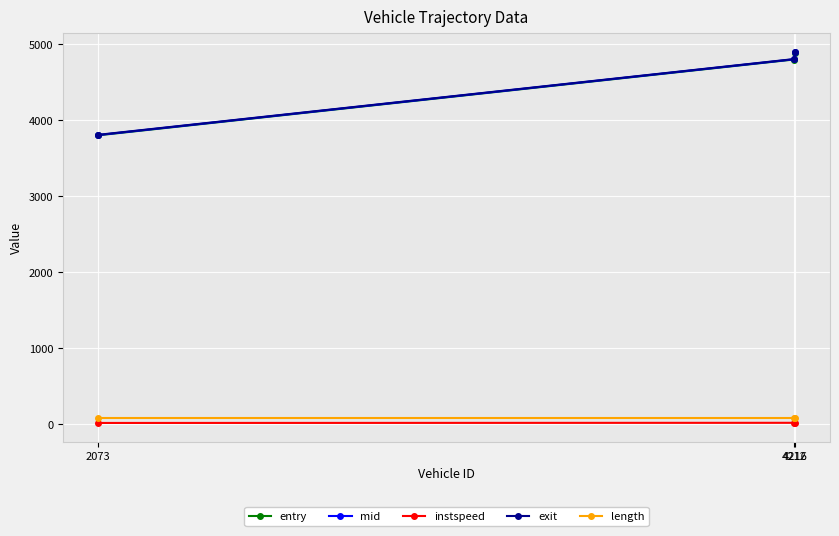

Does the chart display data point markers on the line(s)?

Yes